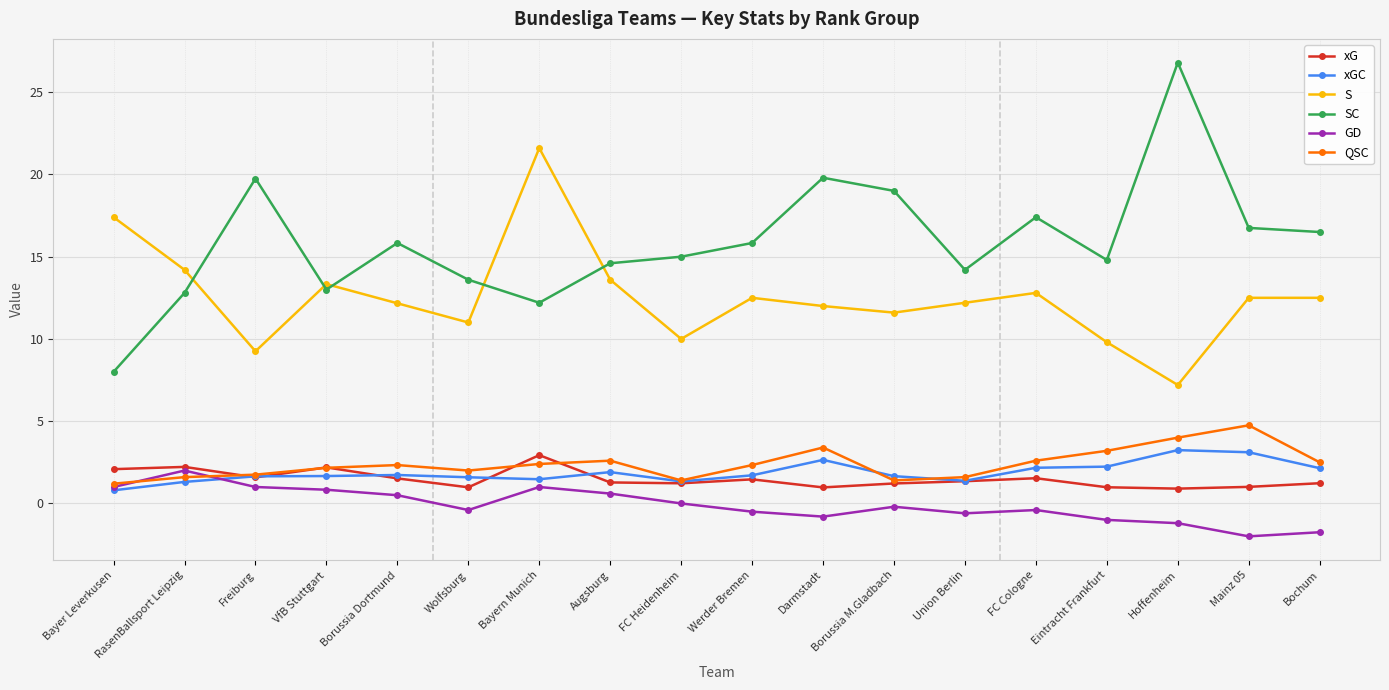

Is the value of S at Borussia M.Gladbach greater than the value of xGC at Augsburg?

Yes